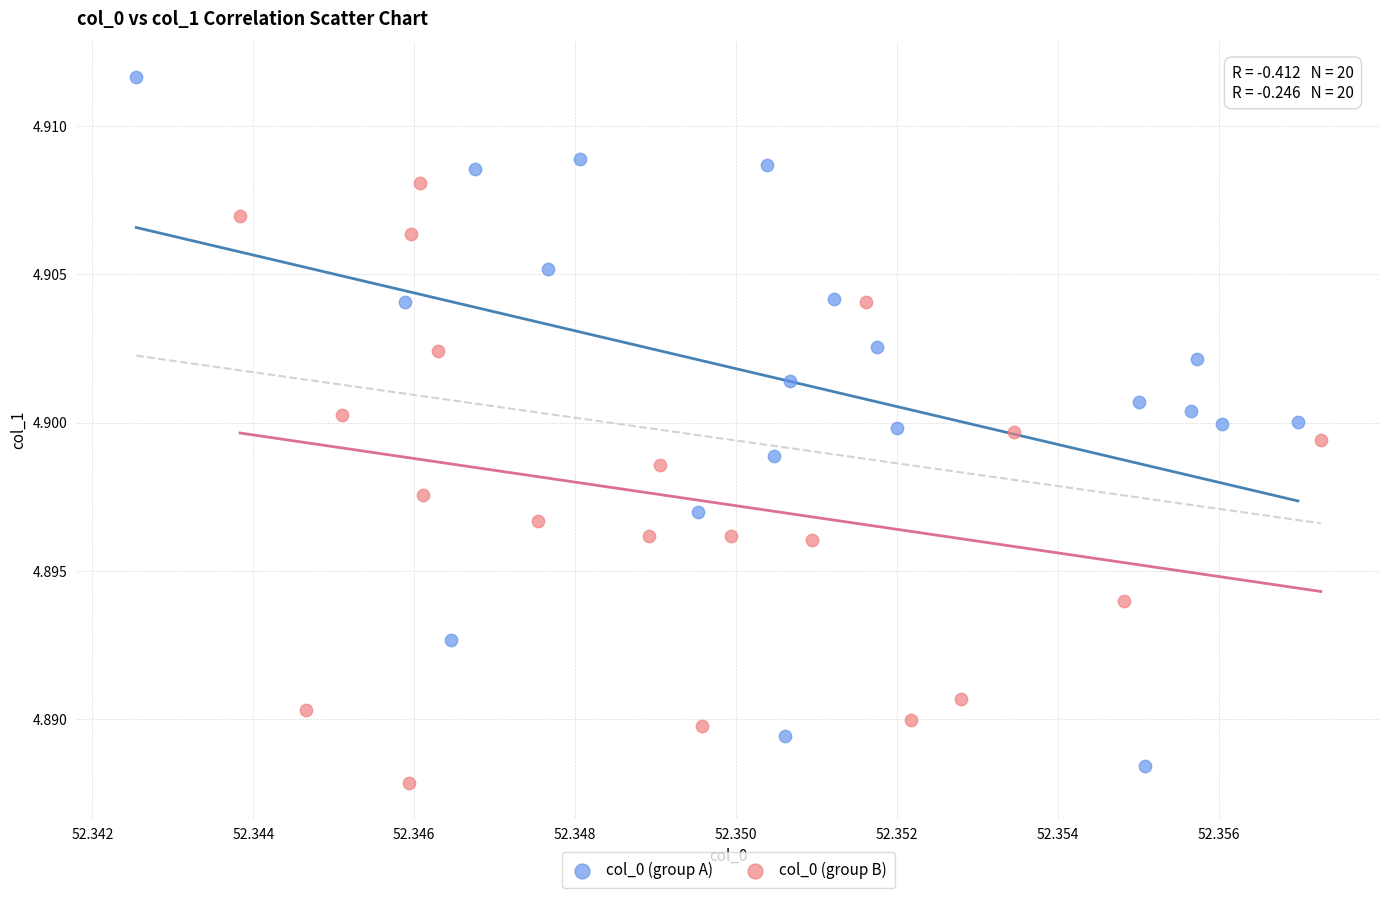

What are all the series names shown in the legend?

col_0 (group A), col_0 (group B)